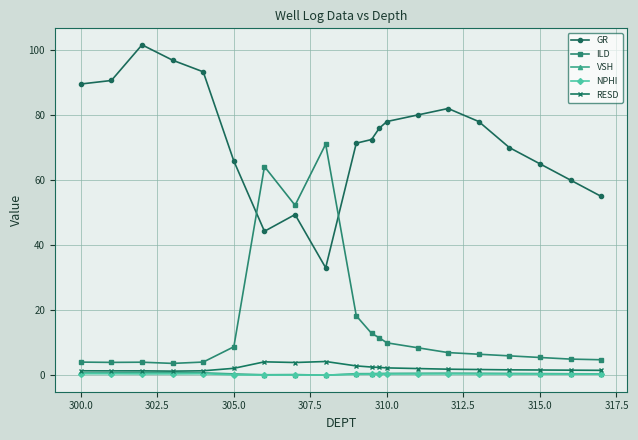

What is the value of the RESD point at the 11th from the left?

2.6